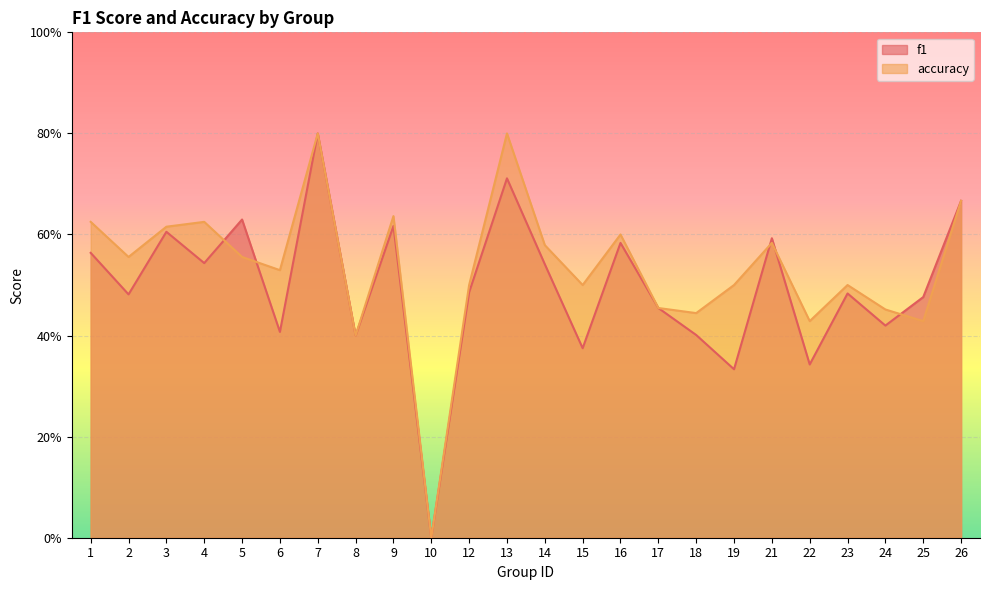

True or false: accuracy has more than 2 interior local peaks.

True